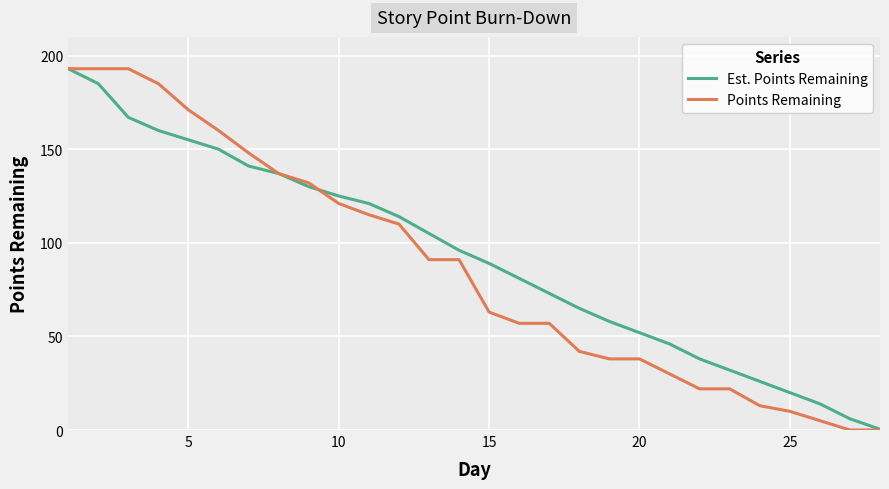

Which series has the largest range (max minus min)?

Points Remaining